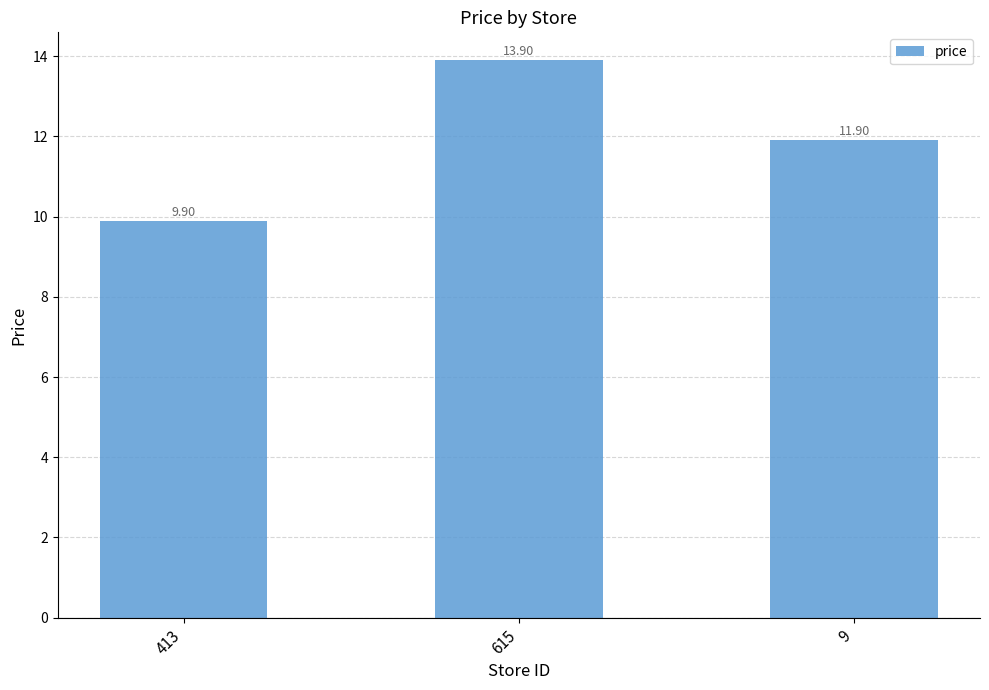

Reading left to right, list all the values displayed in this chart.

413=9.9	615=13.9	9=11.9